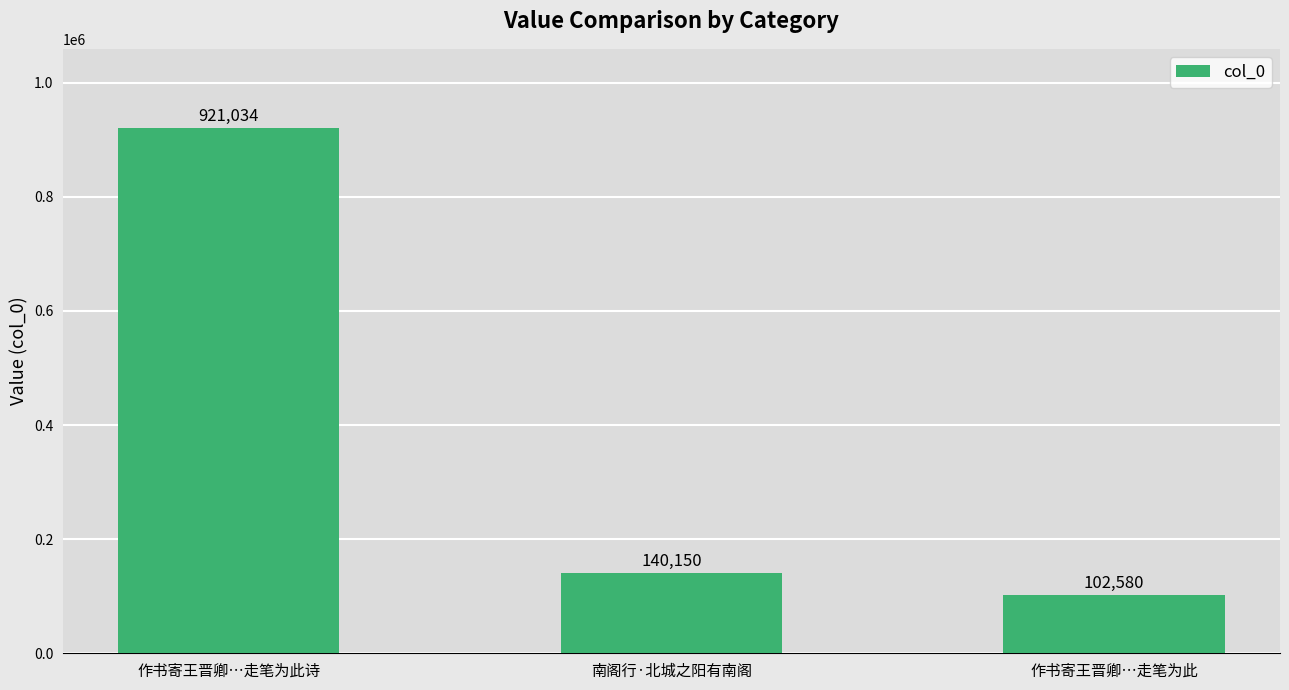

How many values are below 140150?

1